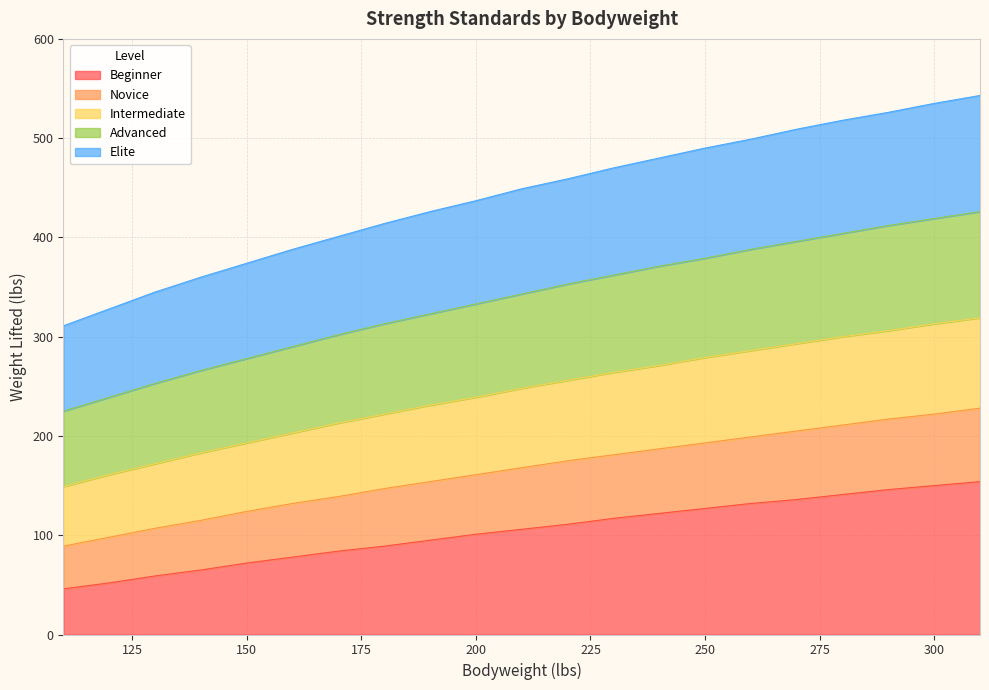

What is the value of the Intermediate point at the 6th from the left?

203